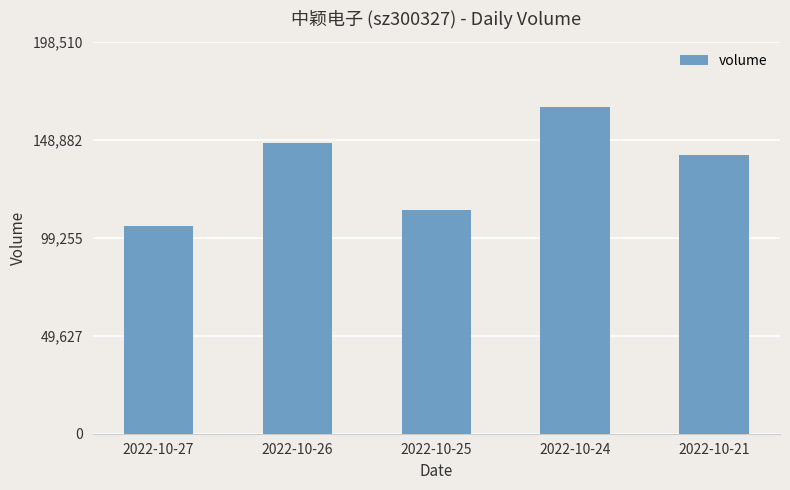

Which category has the lowest value across all series?

2022-10-27